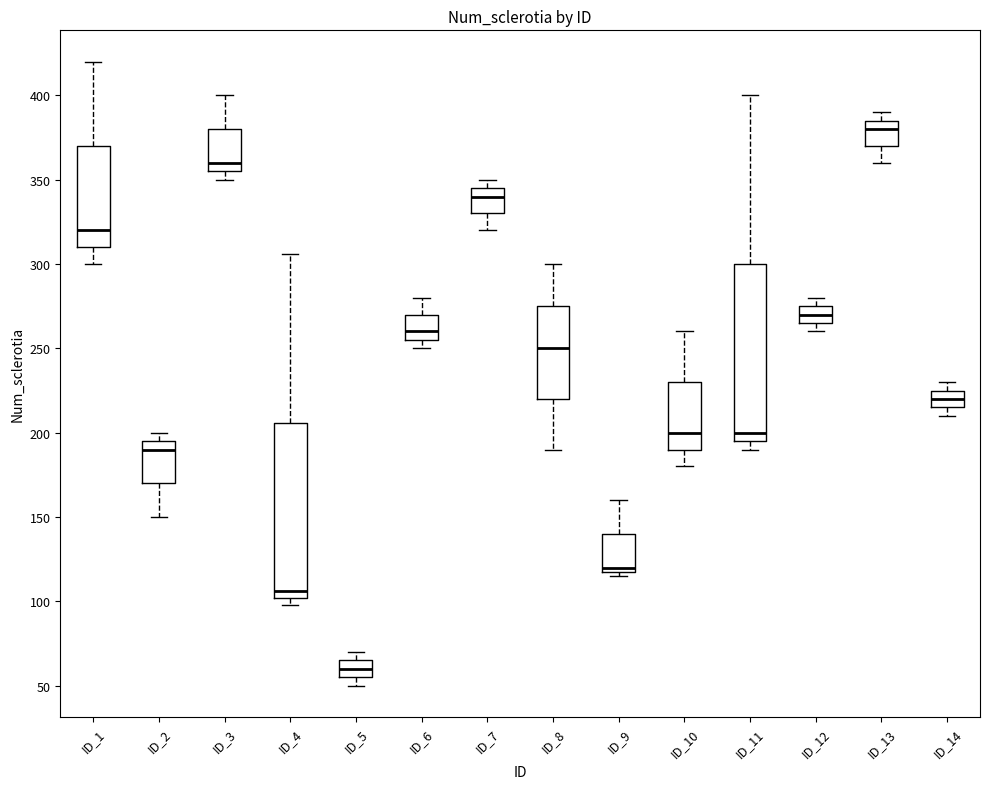

Reading left to right, transcribe this box plot: for each box, give where its median line is, the range the box spans, and where its two whiskers end, as read against the y-axis. The values are not printed on the chart, so give them approximately, as read against the axis.

ID_1: median 320, box 310 to 370, whiskers 300 to 420
ID_2: median 190, box 170 to 195, whiskers 150 to 200
ID_3: median 360, box 355 to 380, whiskers 350 to 400
ID_4: median 105, box 100 to 205, whiskers 100 (just below the box's lower edge) to 305
ID_5: median 60, box 55 to 65, whiskers 50 to 70
ID_6: median 260, box 255 to 270, whiskers 250 to 280
ID_7: median 340, box 330 to 345, whiskers 320 to 350
ID_8: median 250, box 220 to 275, whiskers 190 to 300
ID_9: median 120 (just above the box's lower edge), box 120 to 140, whiskers 115 to 160
ID_10: median 200, box 190 to 230, whiskers 180 to 260
ID_11: median 200, box 195 to 300, whiskers 190 to 400
ID_12: median 270, box 265 to 275, whiskers 260 to 280
ID_13: median 380, box 370 to 385, whiskers 360 to 390
ID_14: median 220, box 215 to 225, whiskers 210 to 230